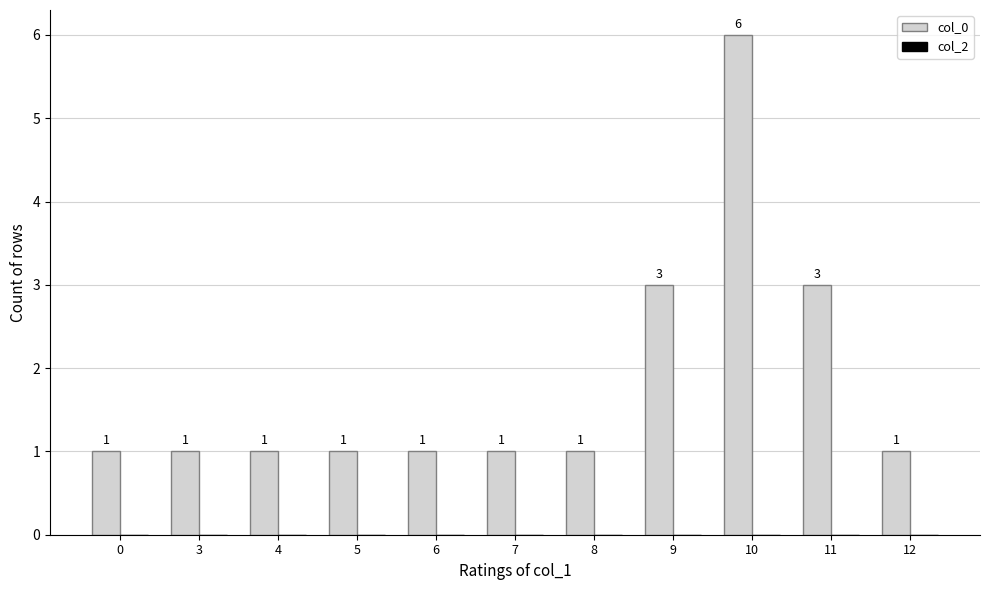

Is it true that the value at 10 is 3?

False